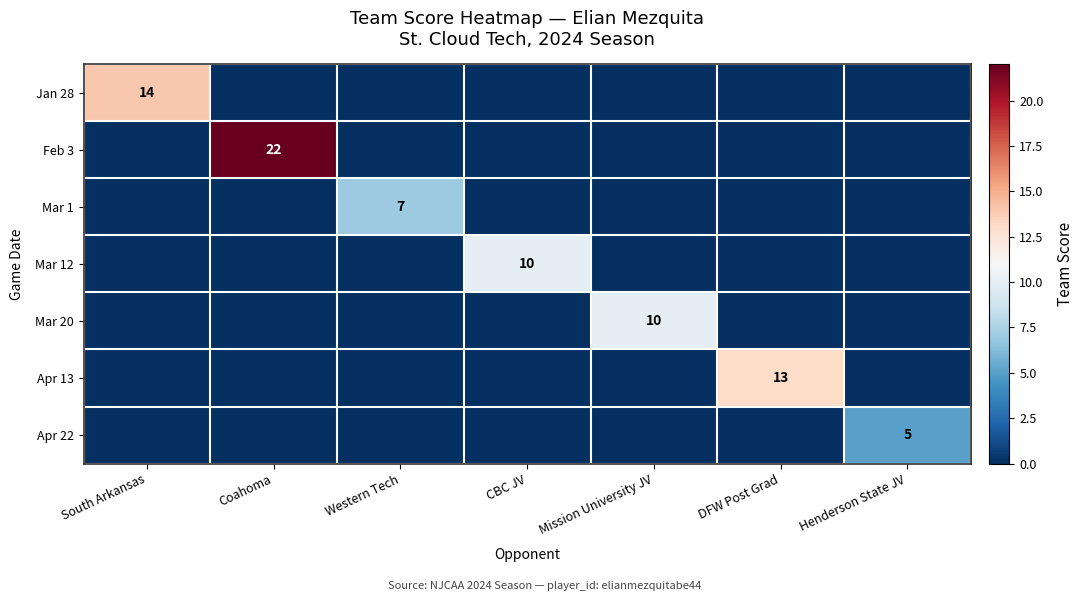

Which has a higher value, Western Tech or Mission University JV?

Western Tech